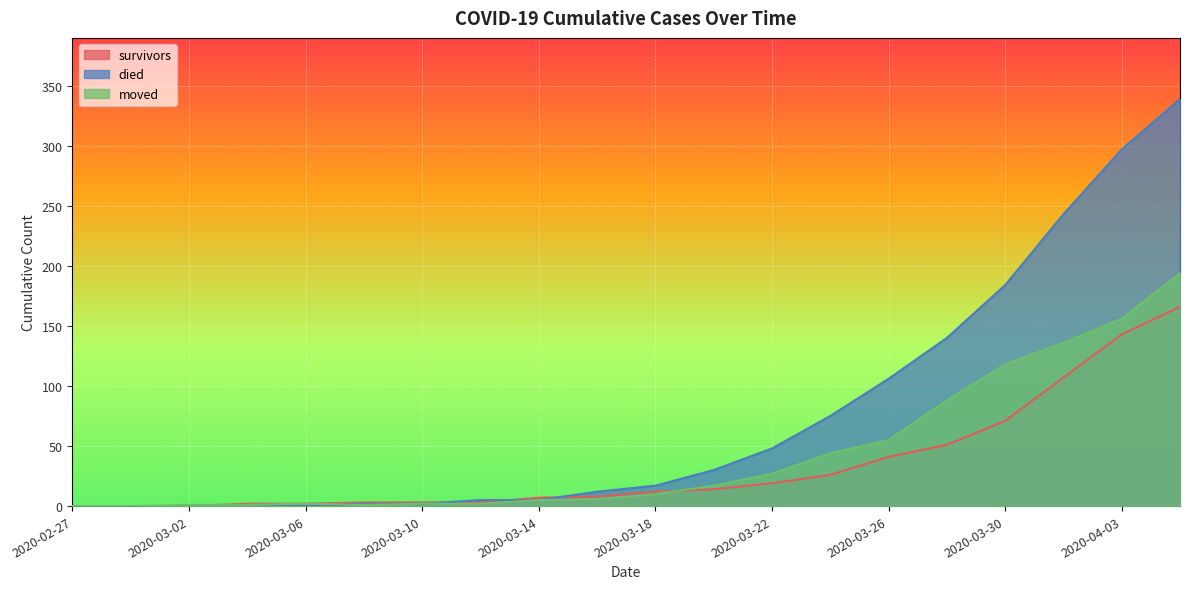

Which series ends up on top after the final intersection of died and moved?

died